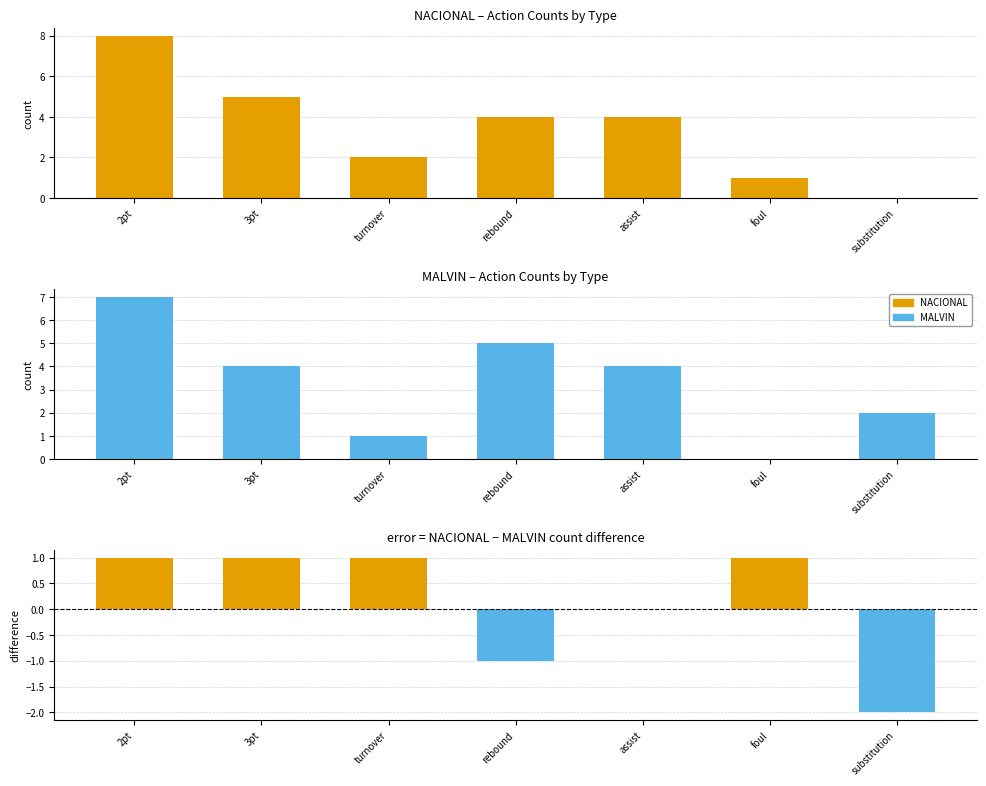

What is the value of the NACIONAL bar at the 6th from the left?

1